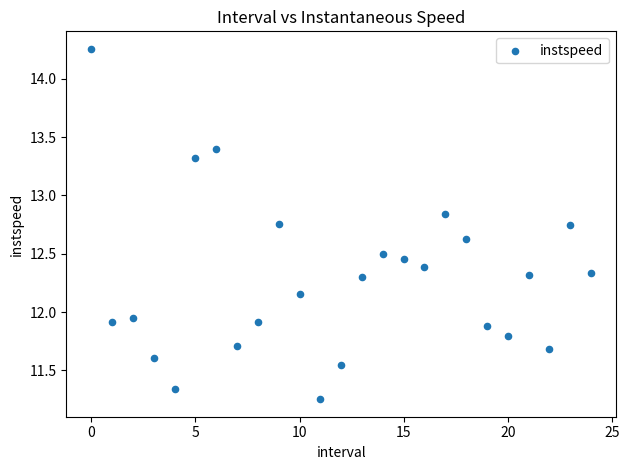

What is the range of Y values (max minus min)?

3.0